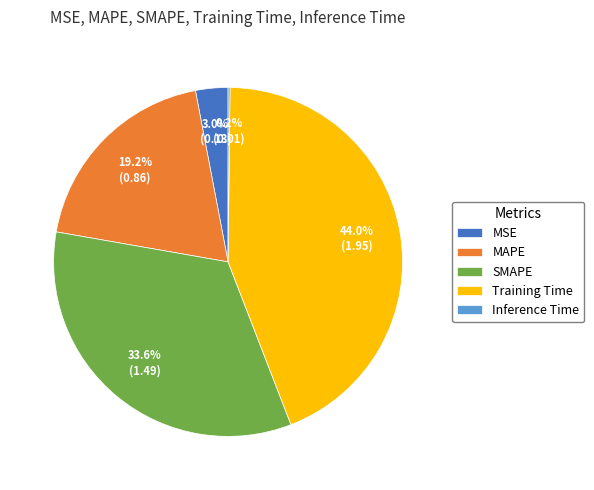

Is there a majority slice in this chart?

No